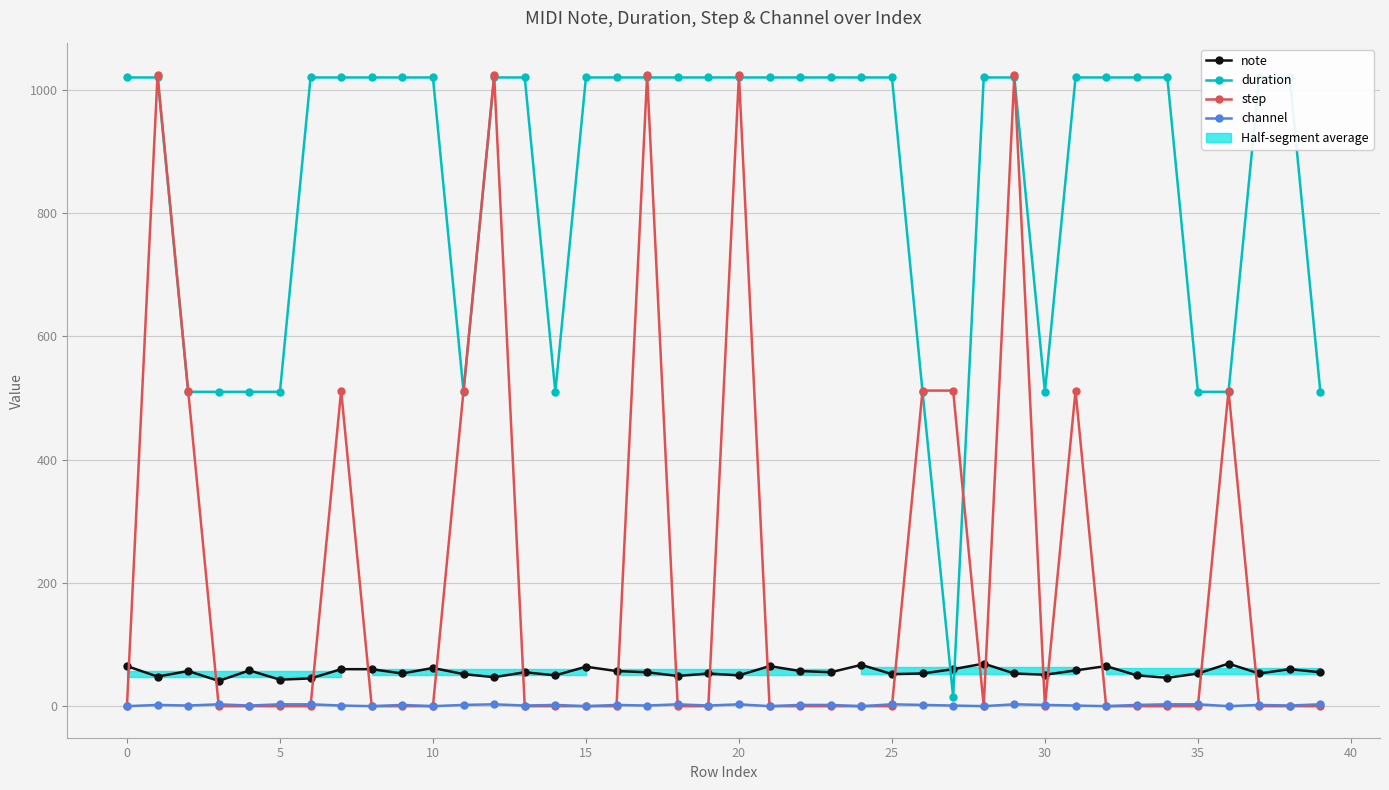

True or false: note and channel cross at least once.

False